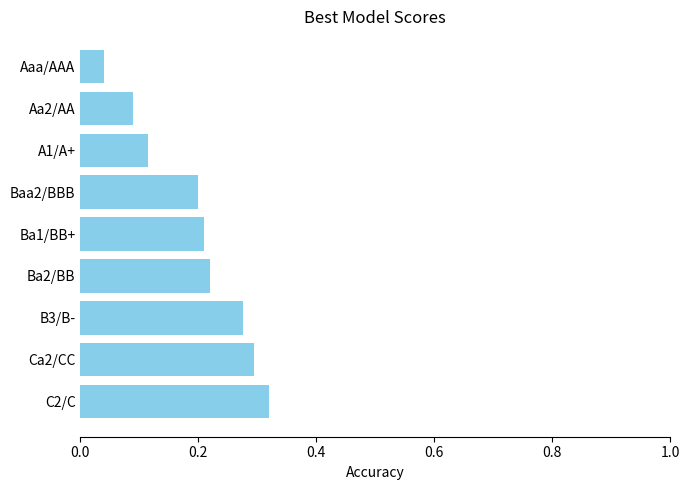

Which label corresponds to the smallest value in the chart?

Aaa/AAA